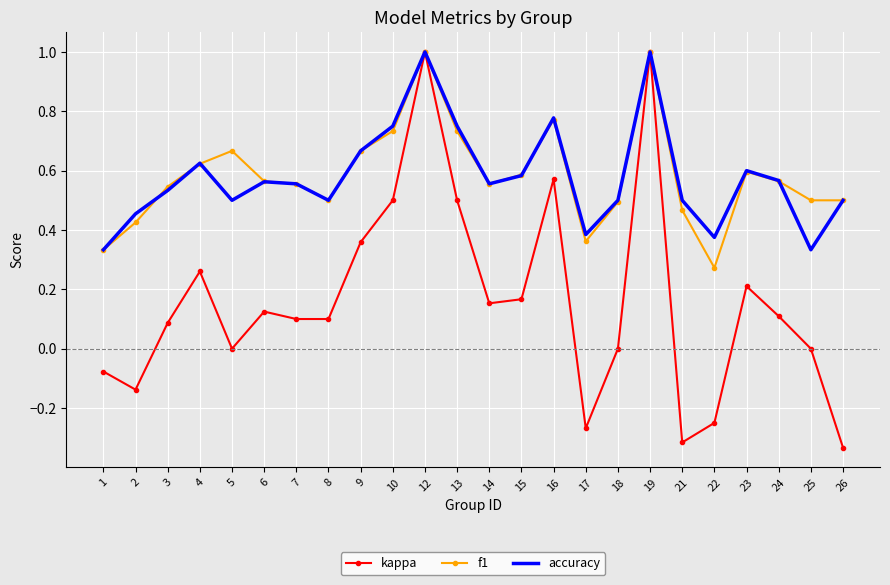

Where is the first local maximum for accuracy?

4